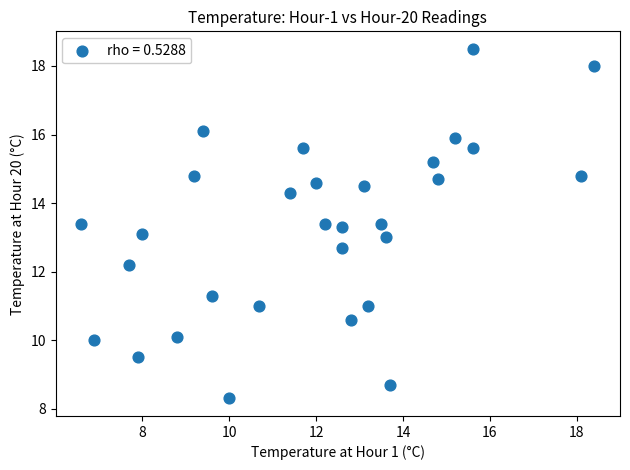

What is the range of Y values (max minus min)?

10.2